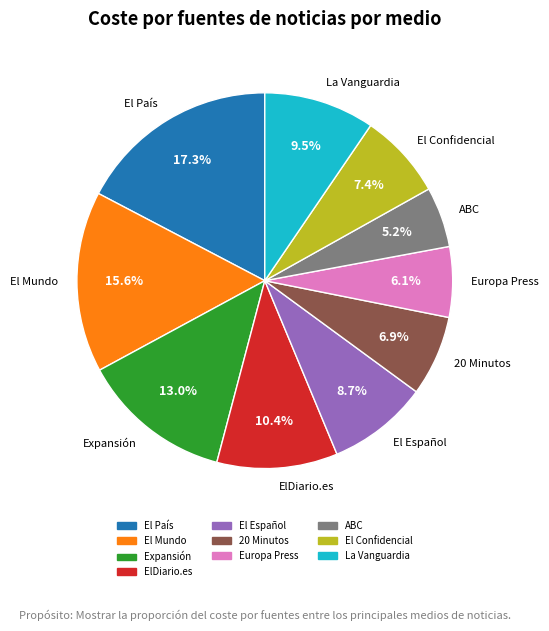

What percentage is the El Español slice, to the nearest percent?

9%